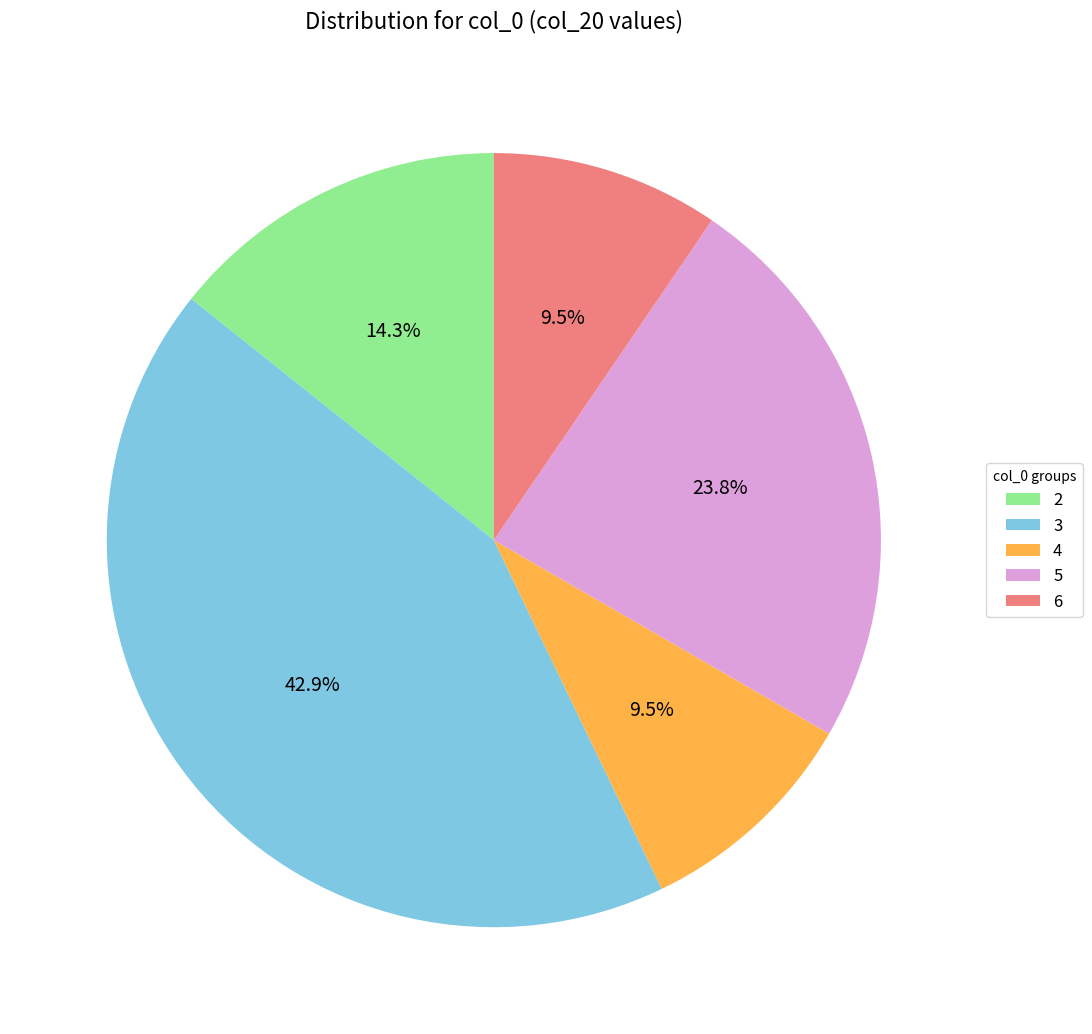

Is 3 the majority of the pie?

No